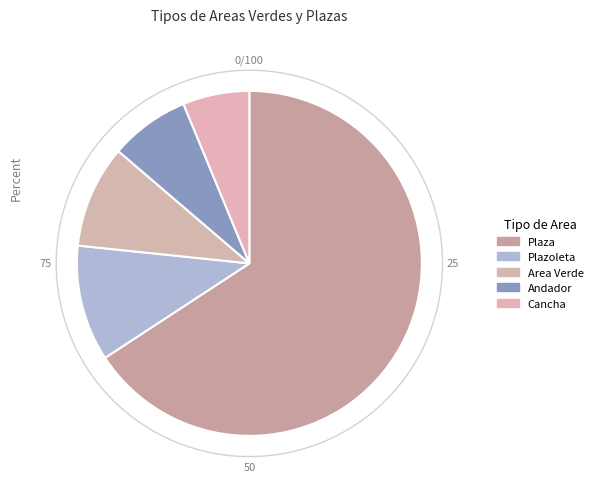

Does Plaza account for over 50% of the chart?

Yes